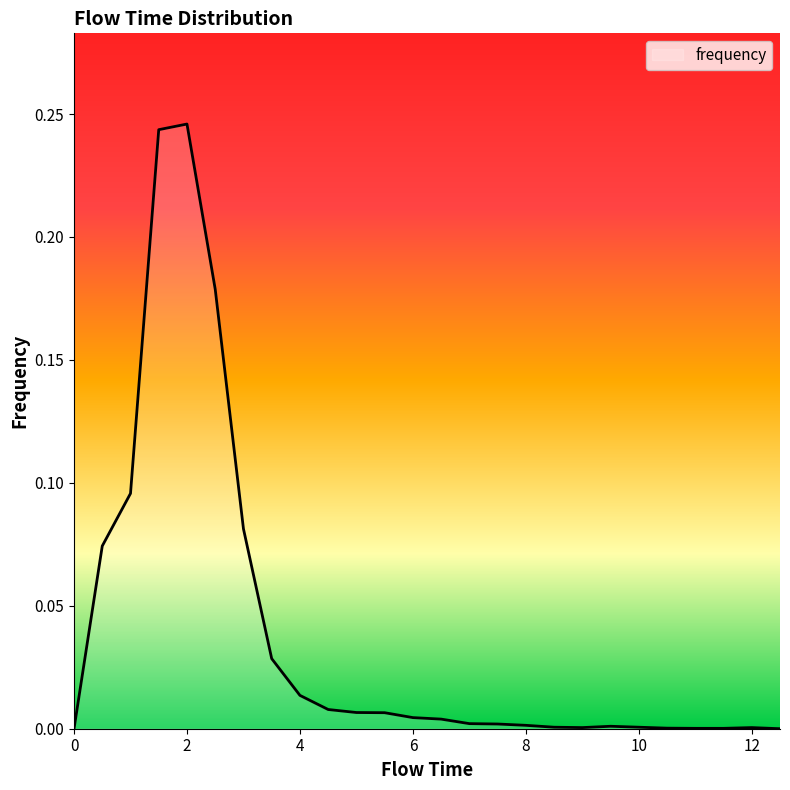

Does the chart display data point markers on the line(s)?

No